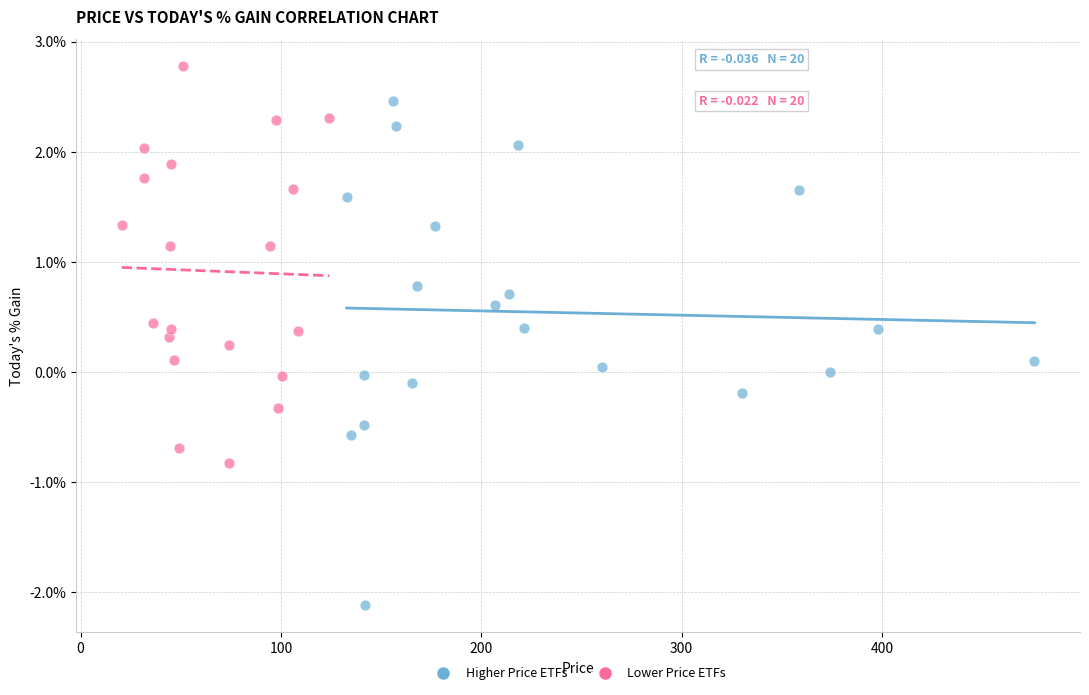

Which series reaches the maximum Y coordinate?

Lower Price ETFs